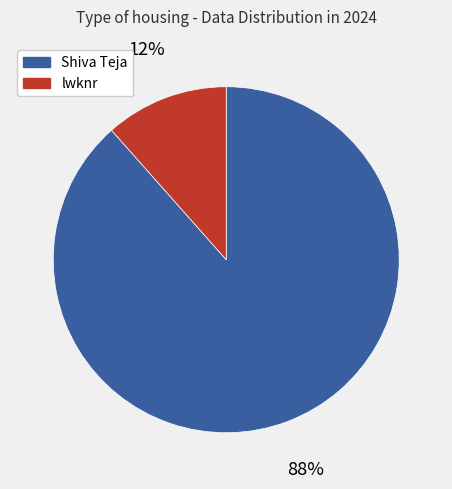

Which slice is the smallest?

lwknr